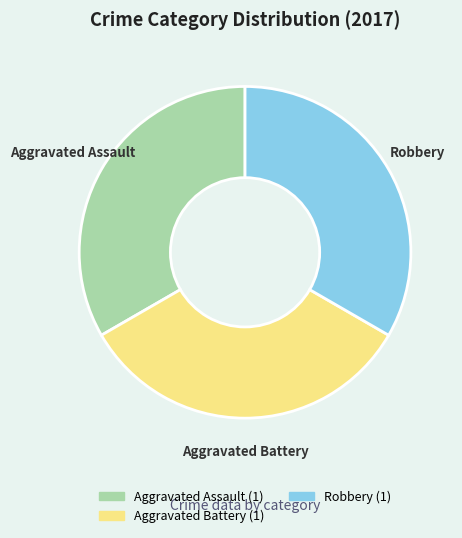

Is the sum of Robbery and Aggravated Battery greater than half?

Yes